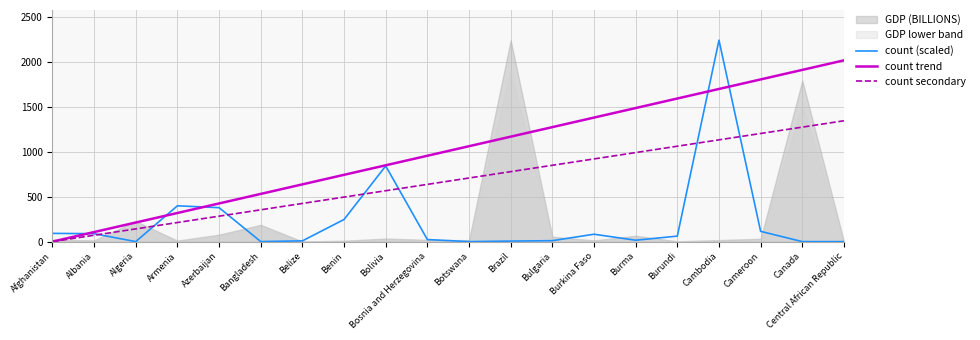

Reading left to right, transcribe all the data shown in this chart.

count (scaled): Afghanistan=91.7	Albania=88.3	Algeria=0.0	Armenia=398.9	Azerbaijan=378.3	Bangladesh=0.5	Belize=8.1	Benin=246.6	Bolivia=842.9	Bosnia and Herzegovina=22.8	Botswana=0.0	Brazil=5.8	Bulgaria=10.4	Burkina Faso=82.3	Burma=15.4	Burundi=61.2	Cambodia=2244.0	Cameroon=114.4	Canada=0.0	Central African Republic=0.0
count trend: Afghanistan=0.0	Albania=106.3	Algeria=212.6	Armenia=318.9	Azerbaijan=425.2	Bangladesh=531.5	Belize=637.8	Benin=744.1	Bolivia=850.4	Bosnia and Herzegovina=956.7	Botswana=1062.9	Brazil=1169.2	Bulgaria=1275.5	Burkina Faso=1381.8	Burma=1488.1	Burundi=1594.4	Cambodia=1700.7	Cameroon=1807.0	Canada=1913.3	Central African Republic=2019.6
count secondary: Afghanistan=0.0	Albania=70.9	Algeria=141.7	Armenia=212.6	Azerbaijan=283.5	Bangladesh=354.3	Belize=425.2	Benin=496.0	Bolivia=566.9	Bosnia and Herzegovina=637.8	Botswana=708.6	Brazil=779.5	Bulgaria=850.4	Burkina Faso=921.2	Burma=992.1	Burundi=1062.9	Cambodia=1133.8	Cameroon=1204.7	Canada=1275.5	Central African Republic=1346.4